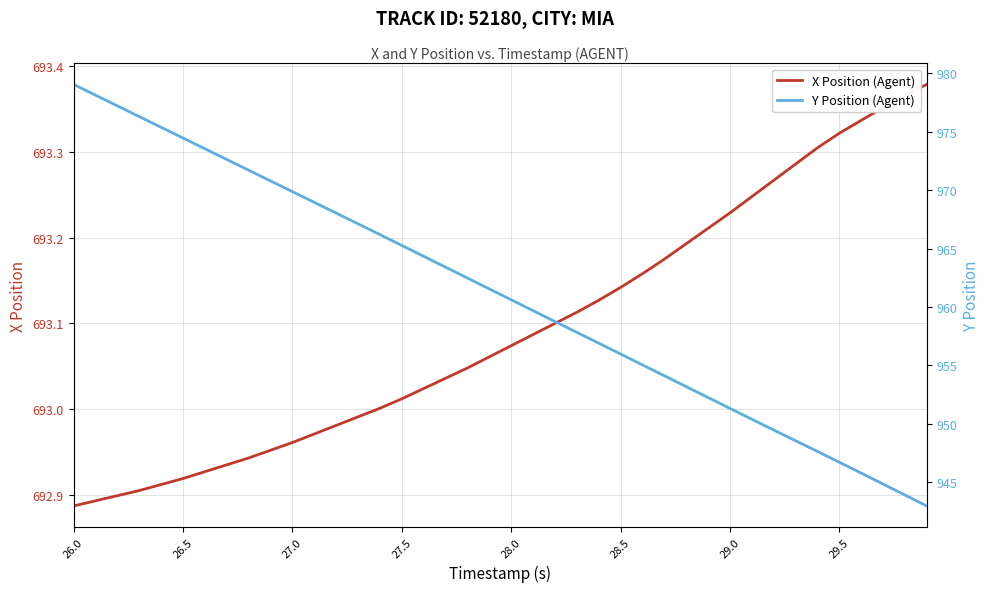

Is it true that X Position (Agent) equals 1016.3 at 27.0?

False